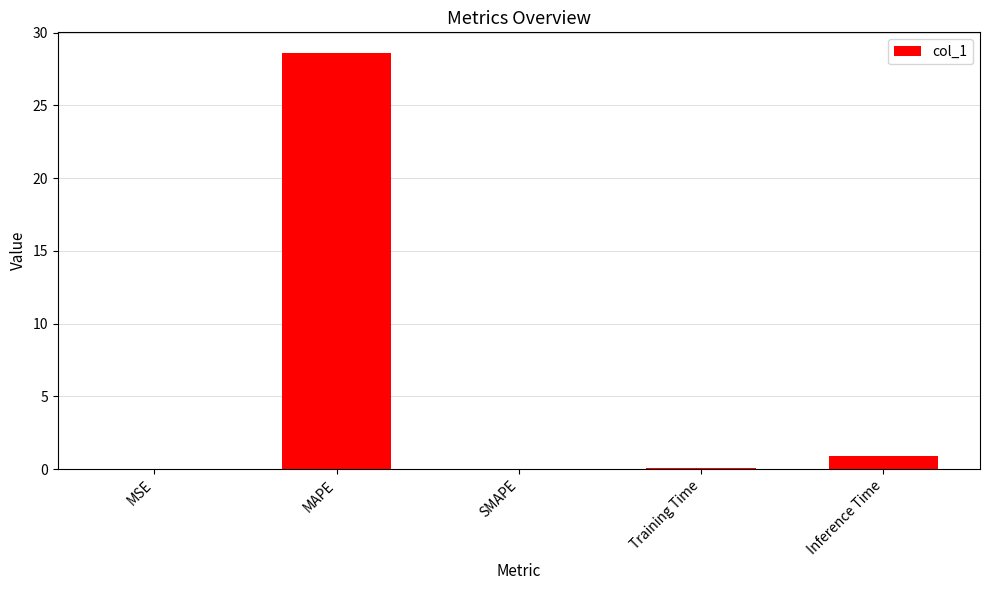

What is the change in value from MAPE to SMAPE?

-28.6